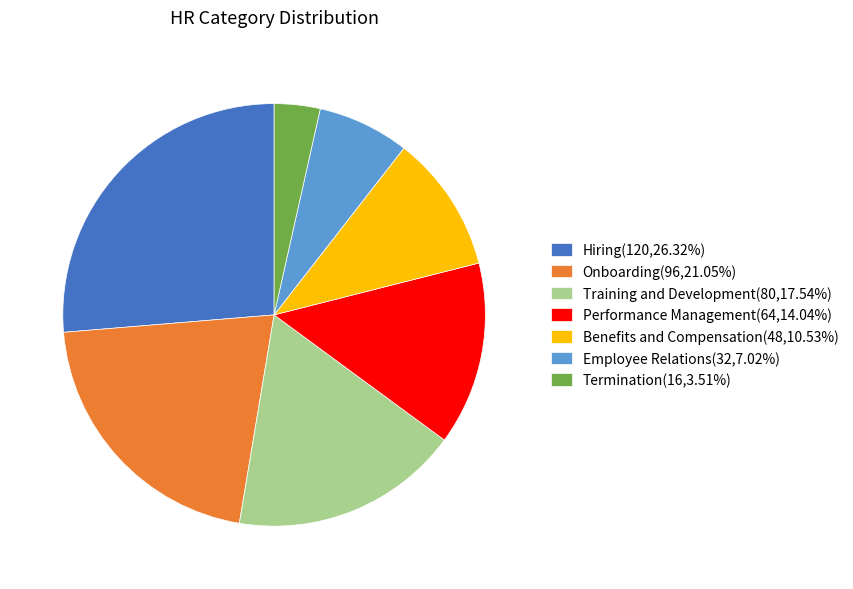

Do Onboarding and Training and Development together represent more than half of the pie?

No